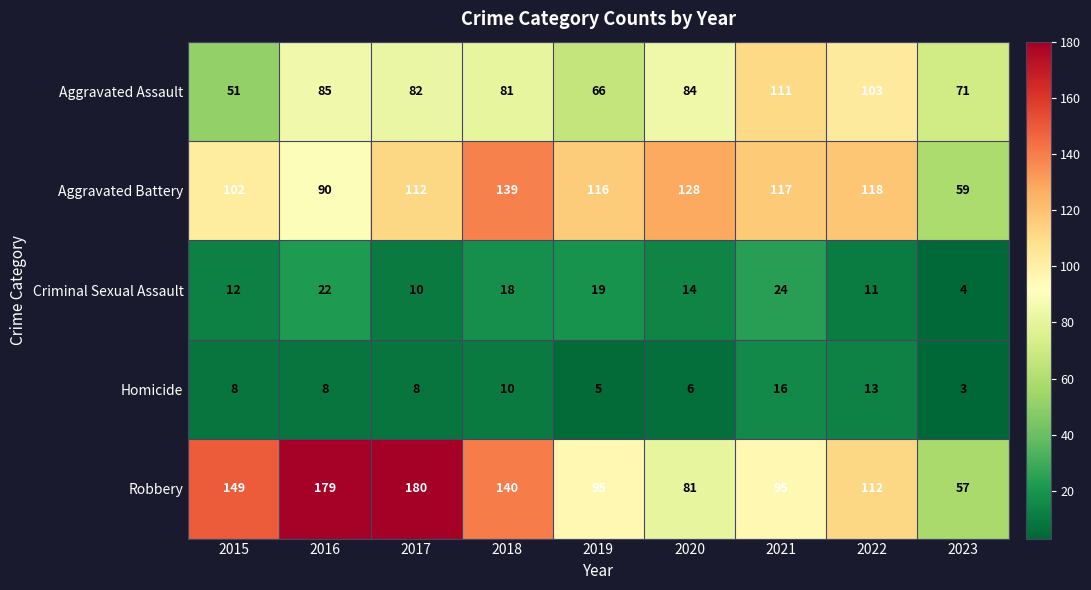

What is the sum of all Criminal Sexual Assault values?

134